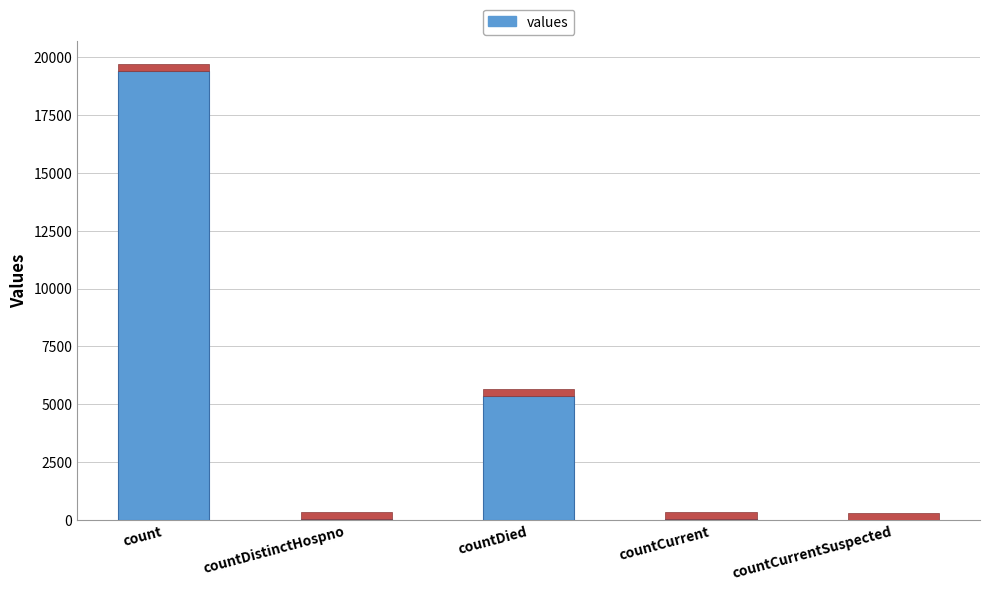

The chart shows a value of 26200 at count. True or false?

False